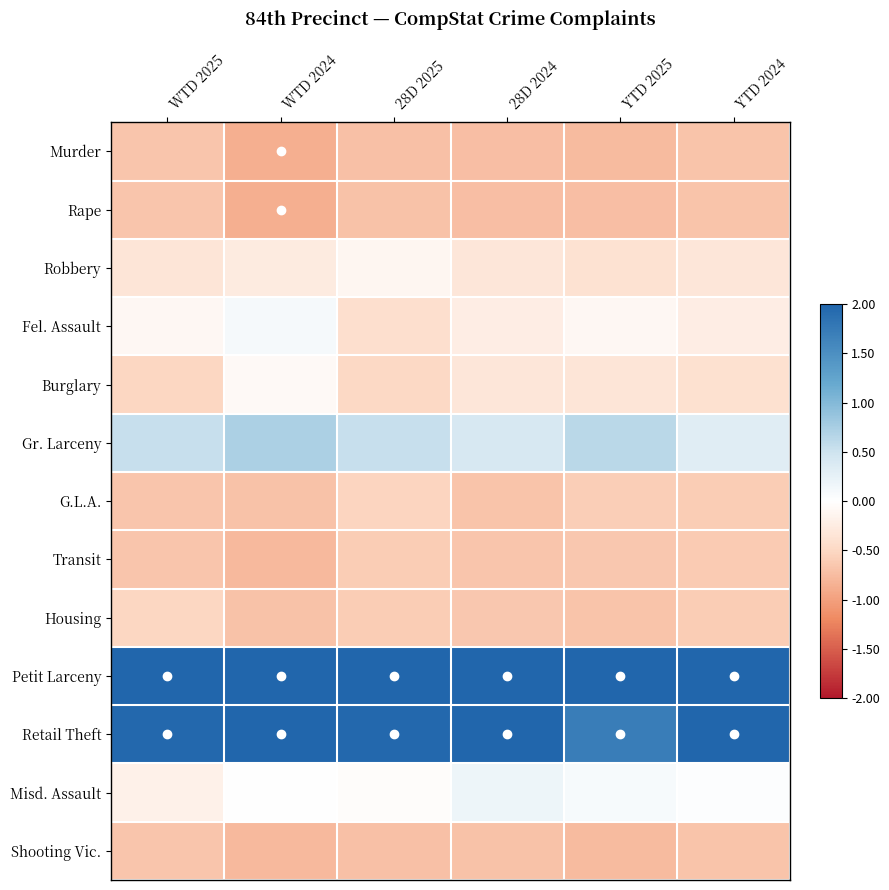

Between WTD 2025 and WTD 2024, which is larger?

WTD 2025